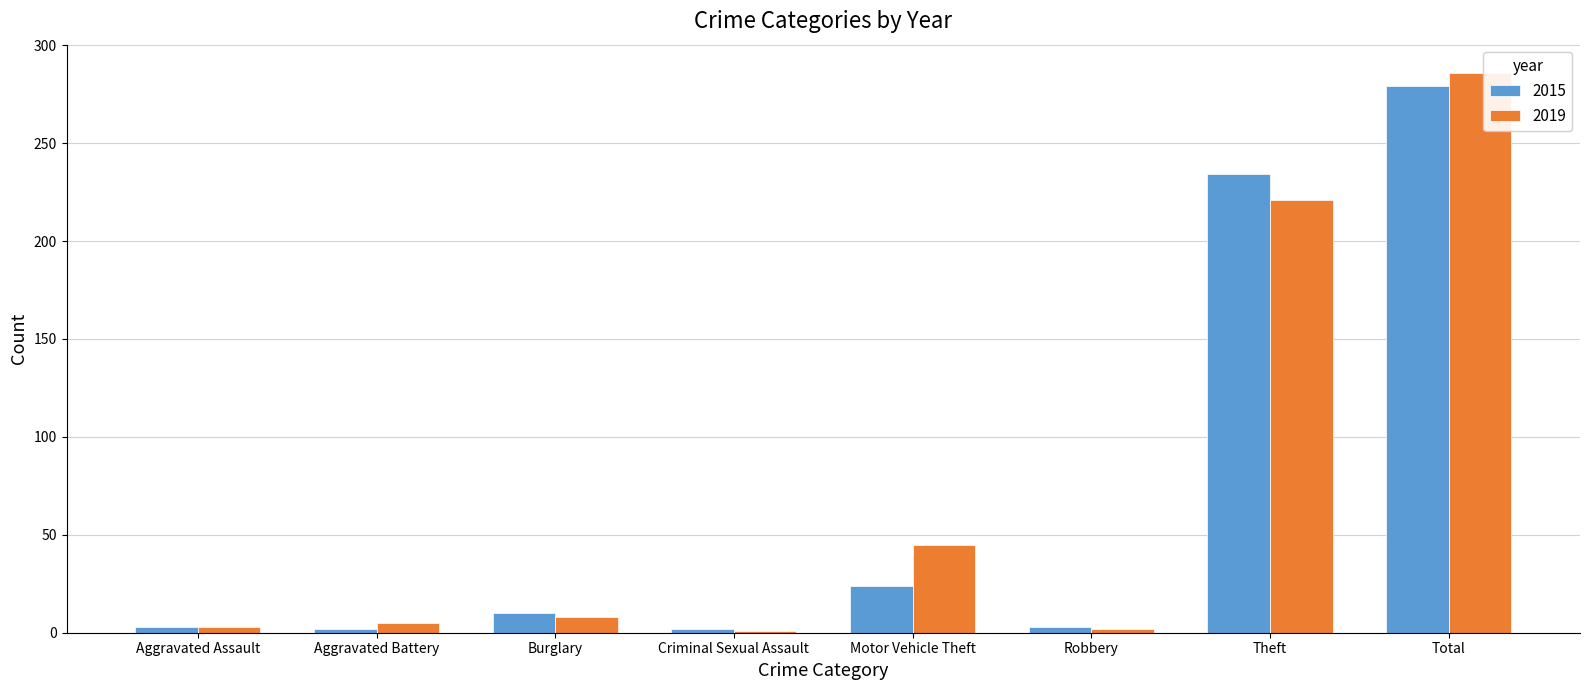

How many series are shown in this chart?

2